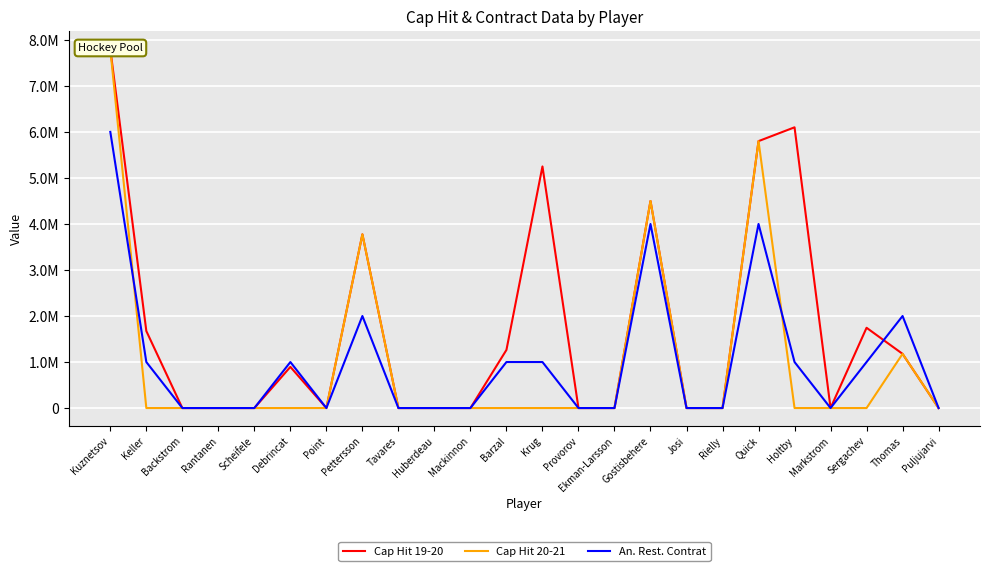

At which category is the sum across all series the highest?

Kuznetsov